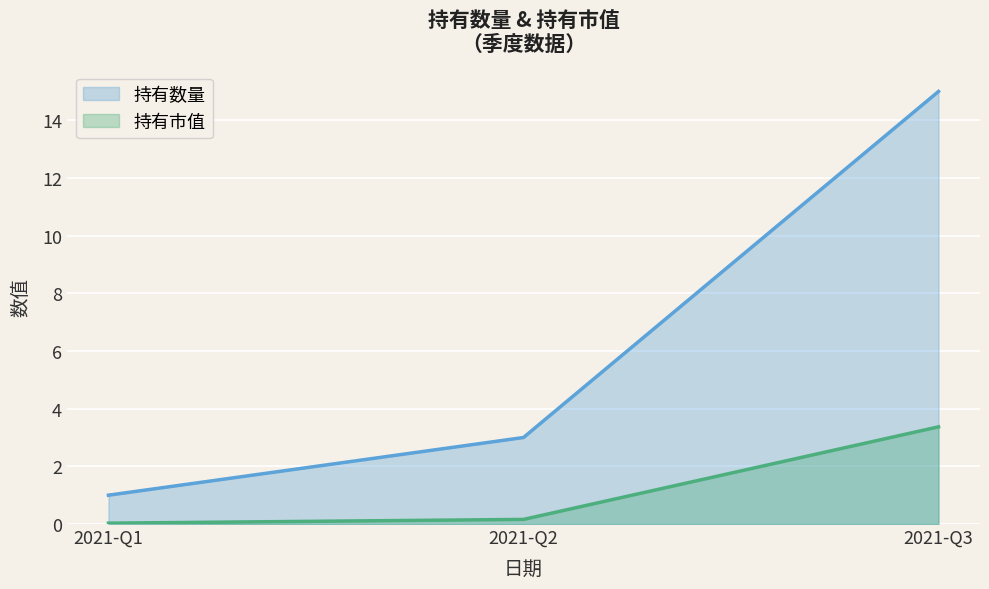

What is the value of the 持有数量 point at the 1st from the left?

1.0